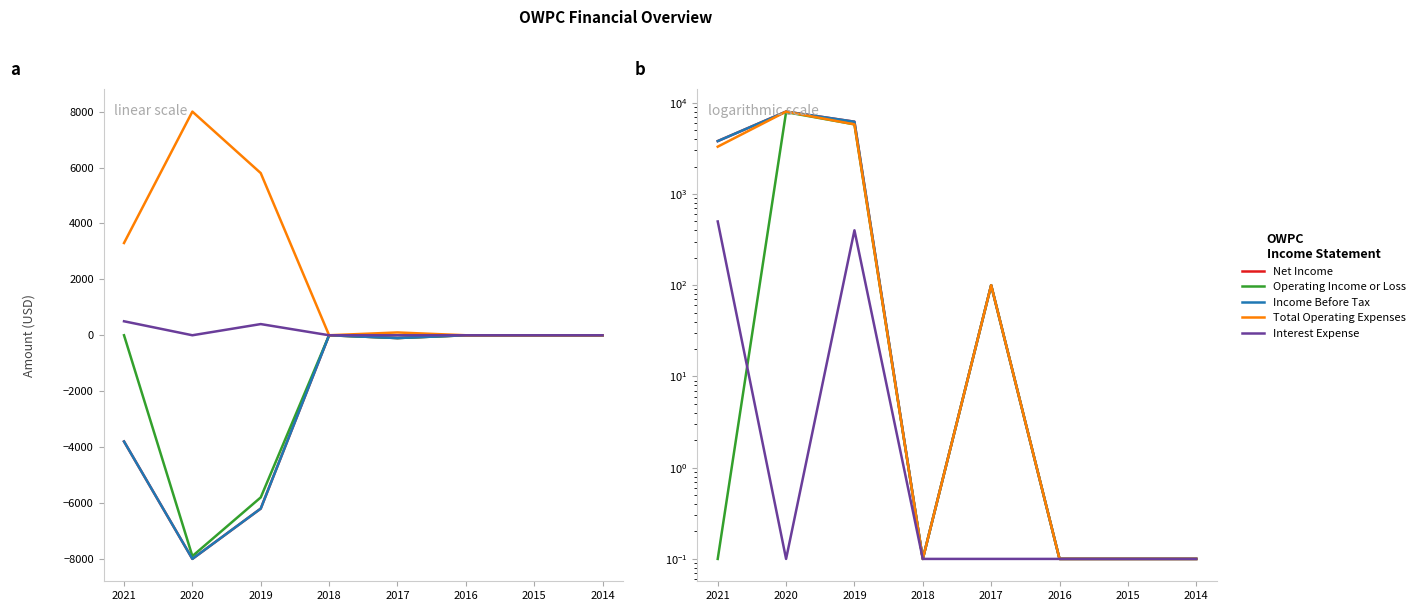

Which has a higher value, 2015 or 2016?

2015